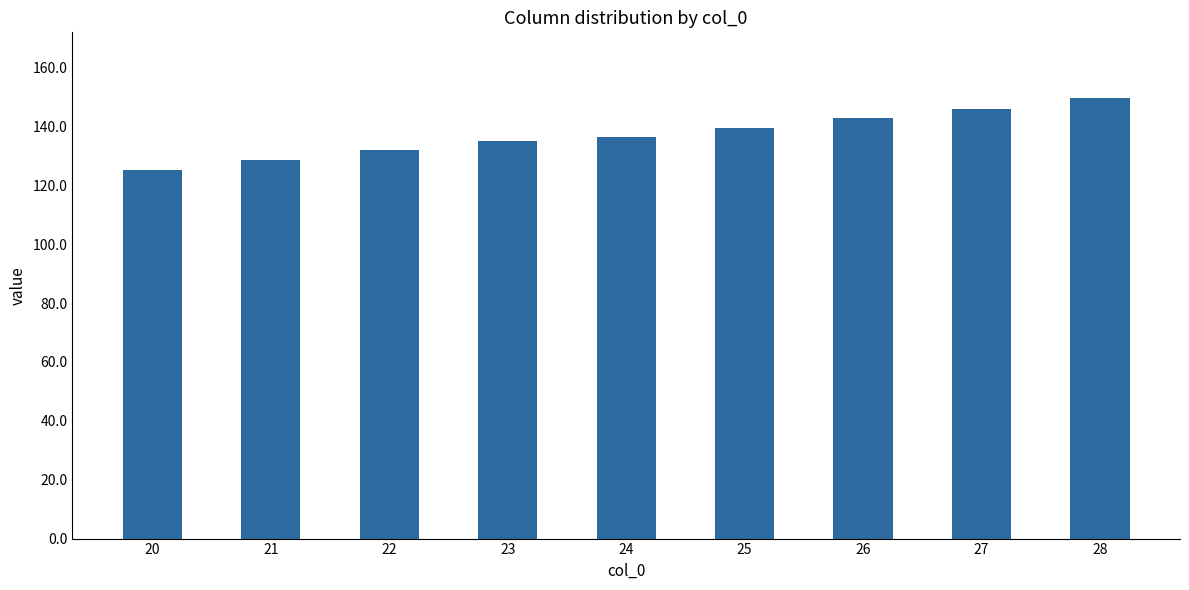

What is the value of the 7th bar from the left?

142.7